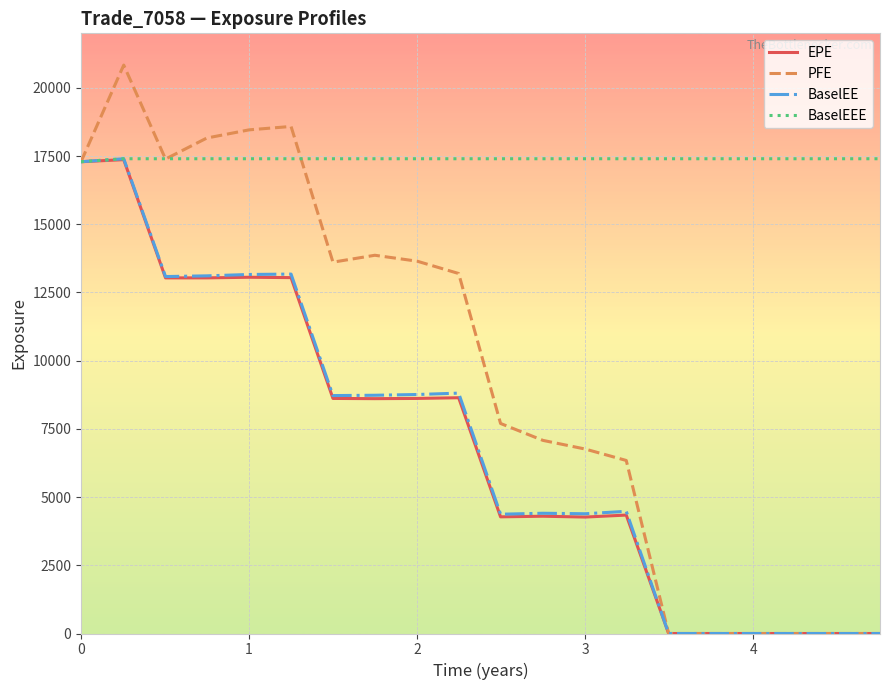

Which series has the largest range (max minus min)?

PFE